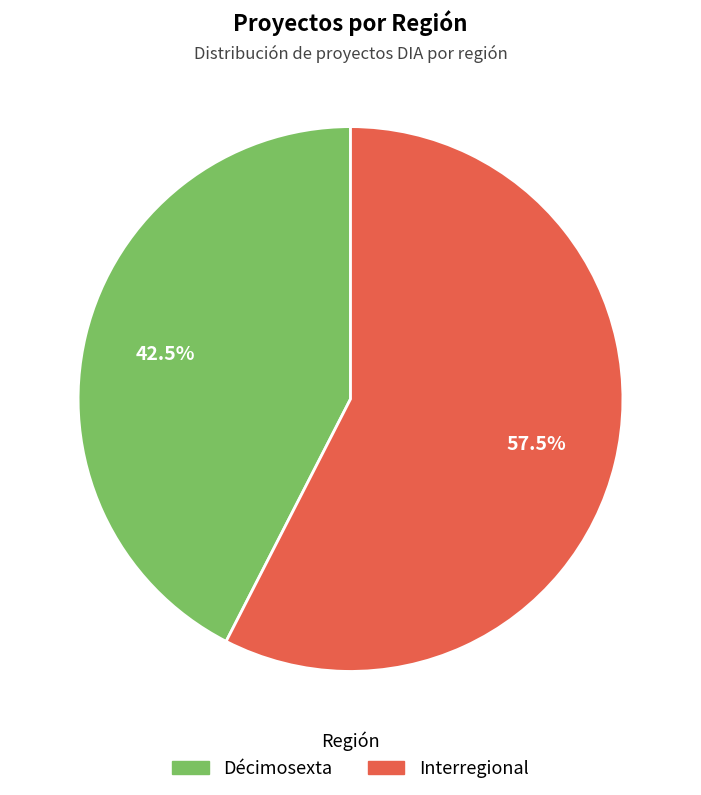

Rank the categories by value from lowest to highest.

Décimosexta, Interregional